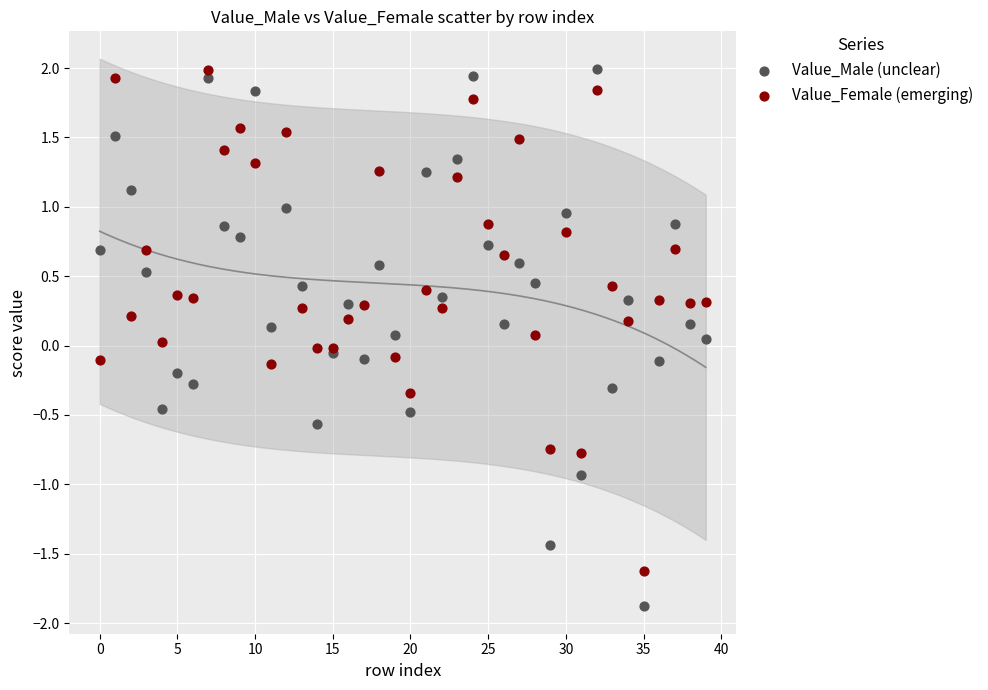

Which series contains the lowest Y value?

Value_Male (unclear)